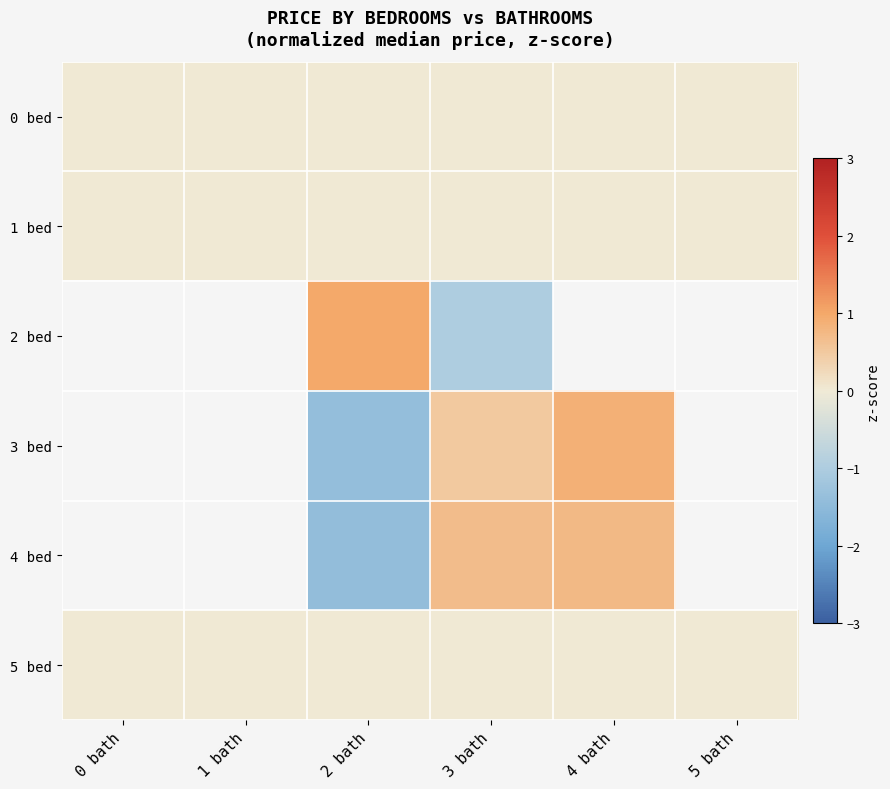

The 3 bed series shows 0.9 at 4 bath. True or false?

True